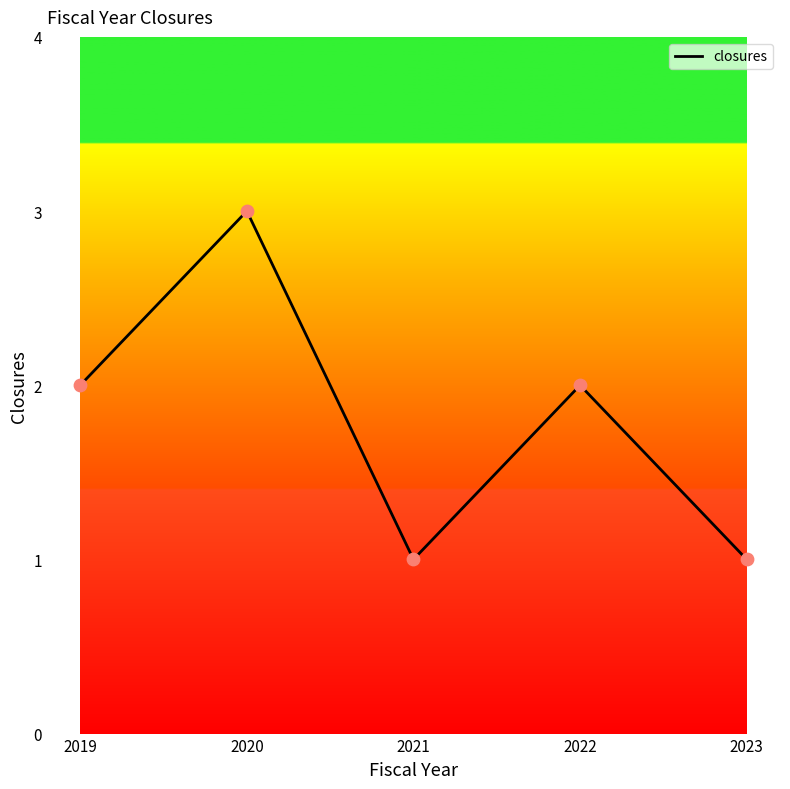

Approximately how many times larger is the value at 2020 compared to 2021?

3.0